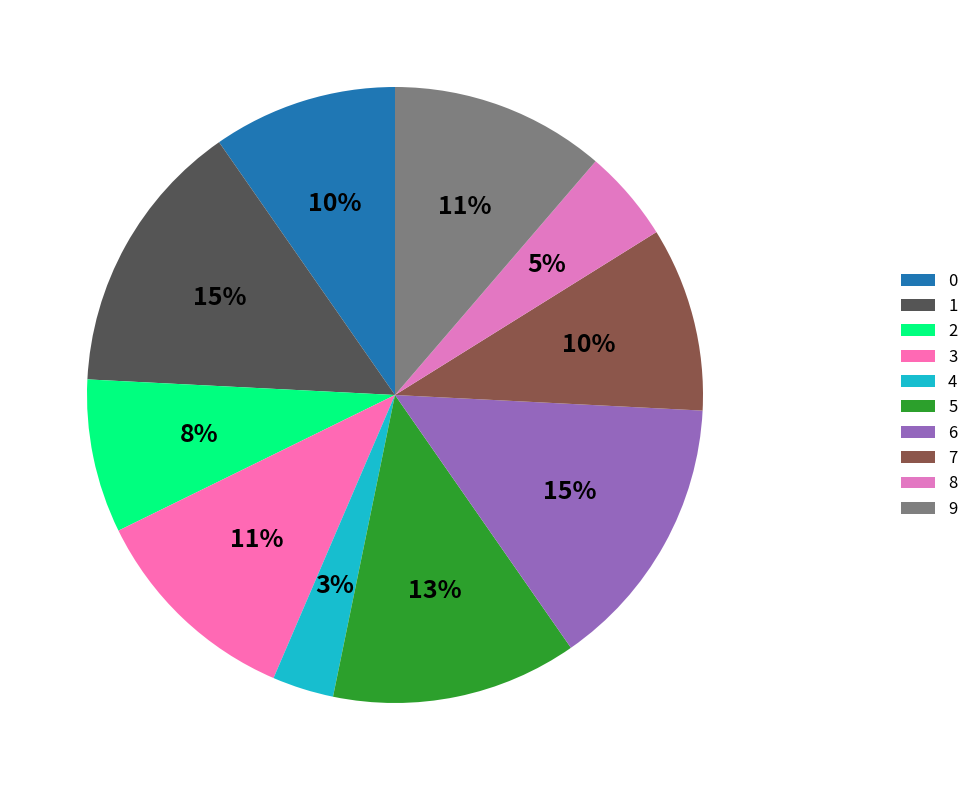

True or false: 3 accounts for 11% of the total.

True